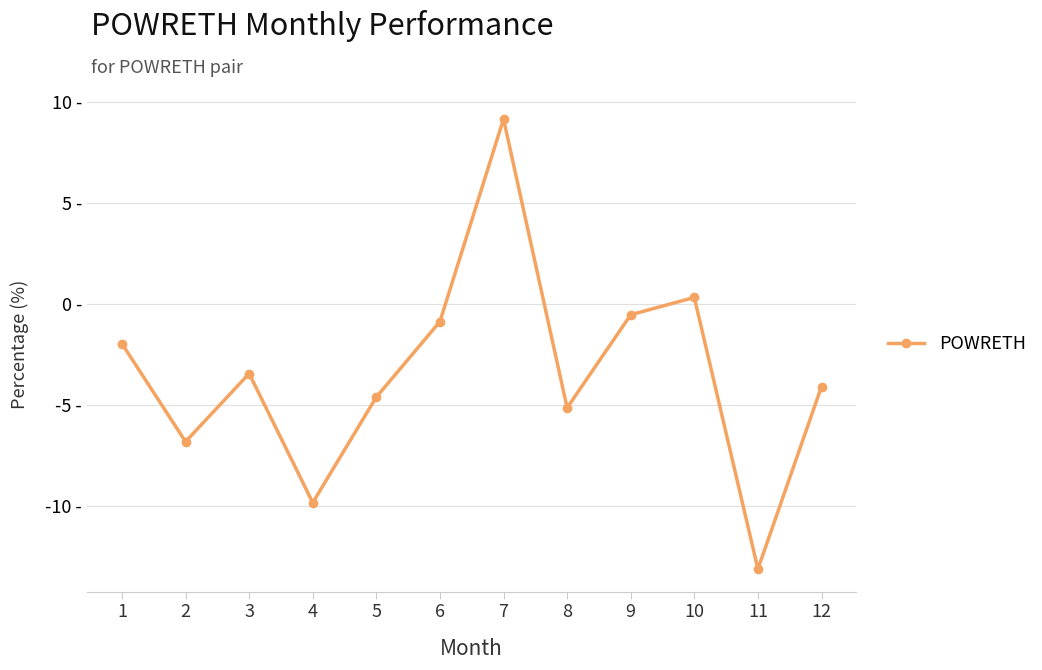

What is the sum of the values at 8 and 3?

-8.6